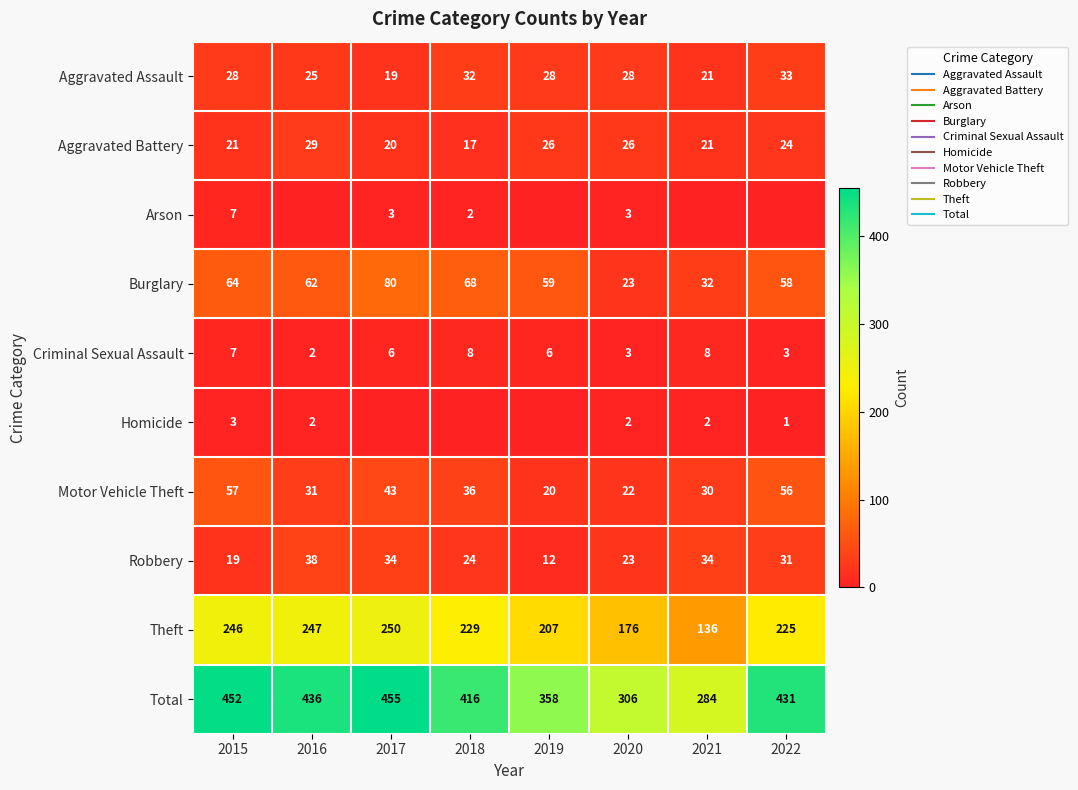

Which series changed the most between 2016 and 2018?

Total